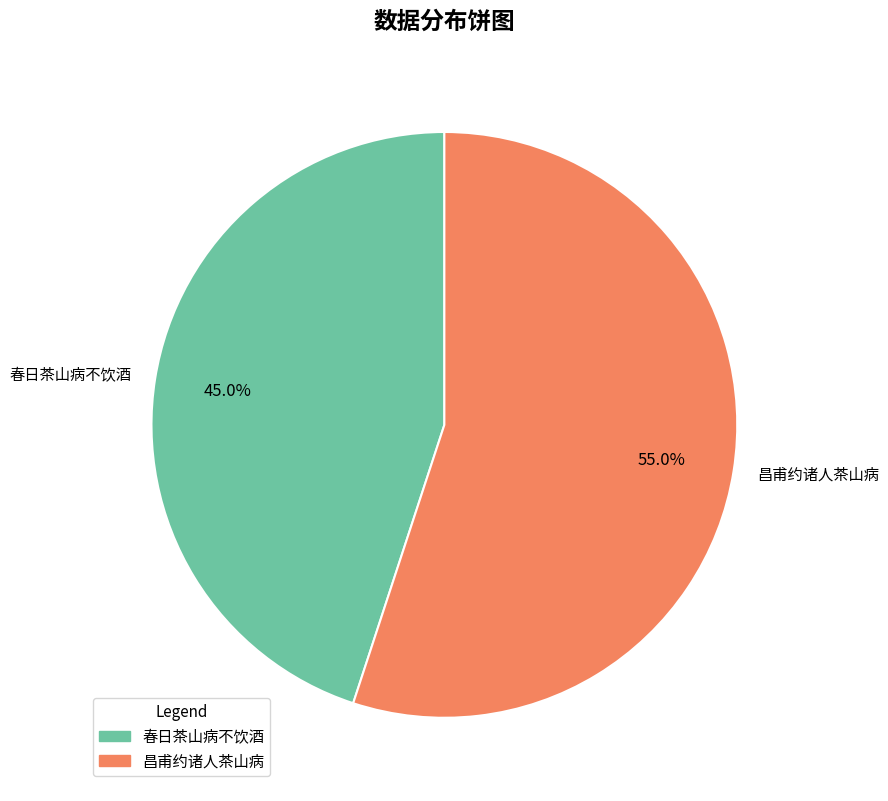

What portion of the pie excludes 昌甫约诸人茶山病?

45.0%